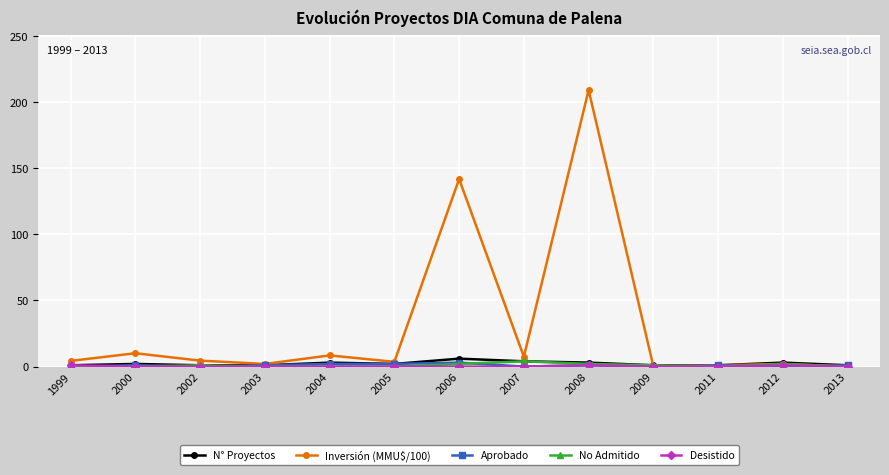

What is the maximum value for Aprobado?

3.0